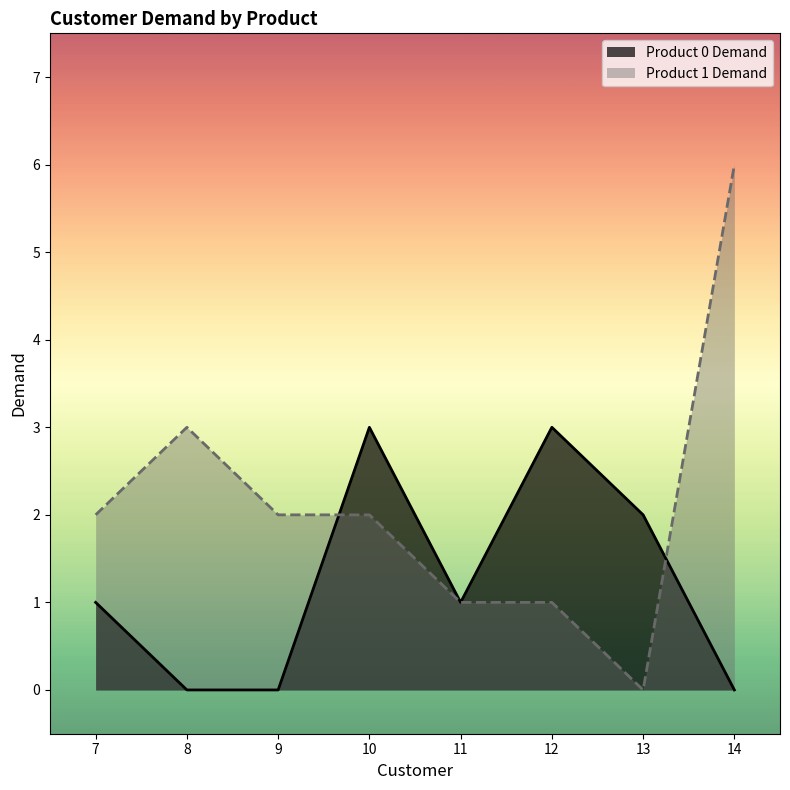

Which has a higher value, 7 or 14?

7